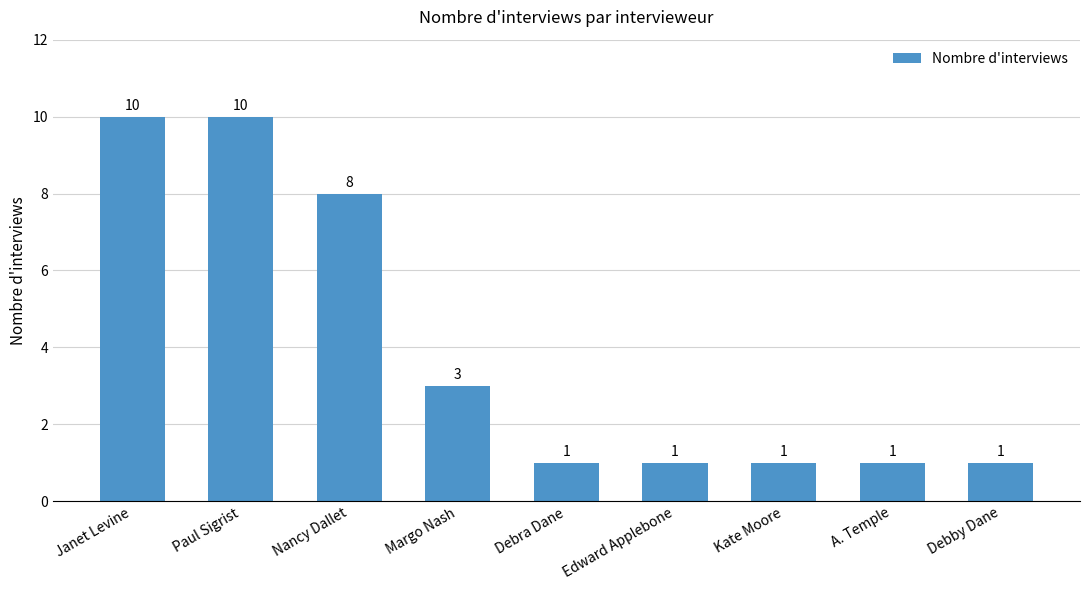

Reading left to right, list all the values displayed in this chart.

10	10	8	3	1	1	1	1	1